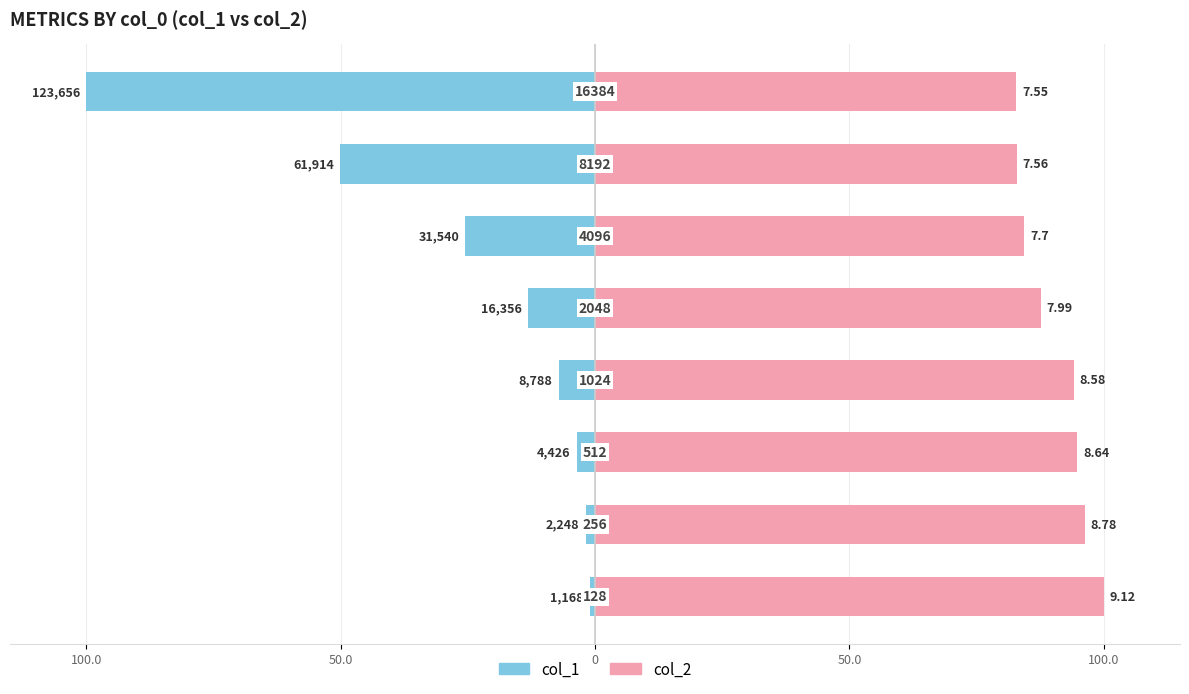

What is the smallest value displayed?

-100.0